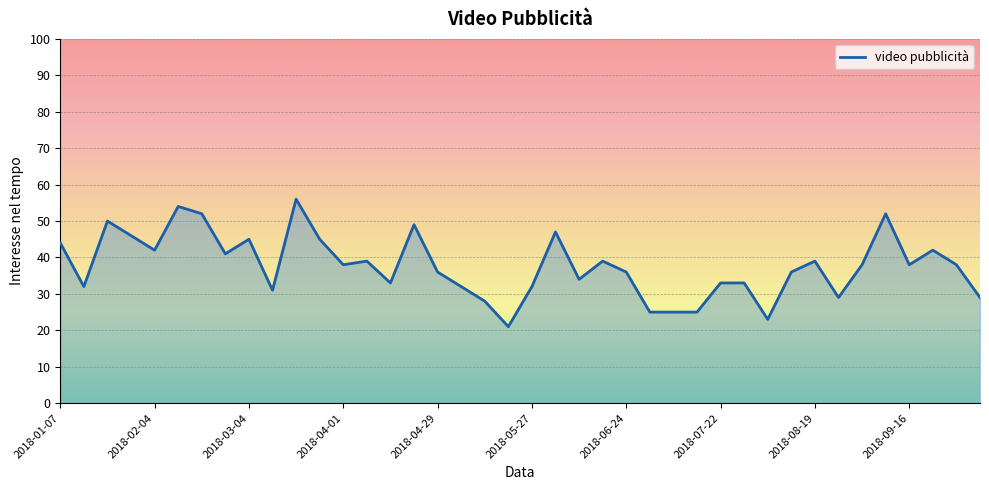

What is the smallest value displayed?

21